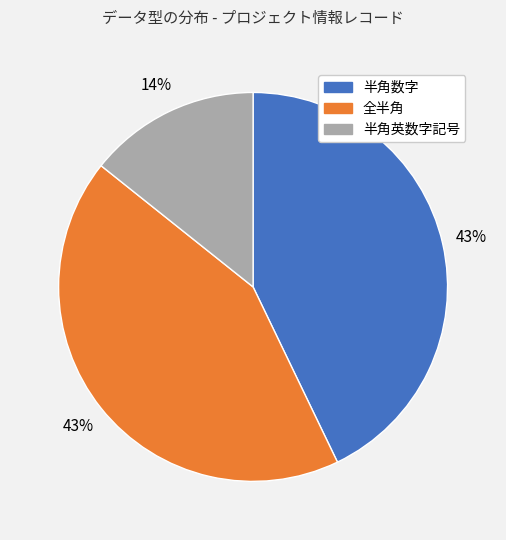

How many segments does this pie chart have?

3